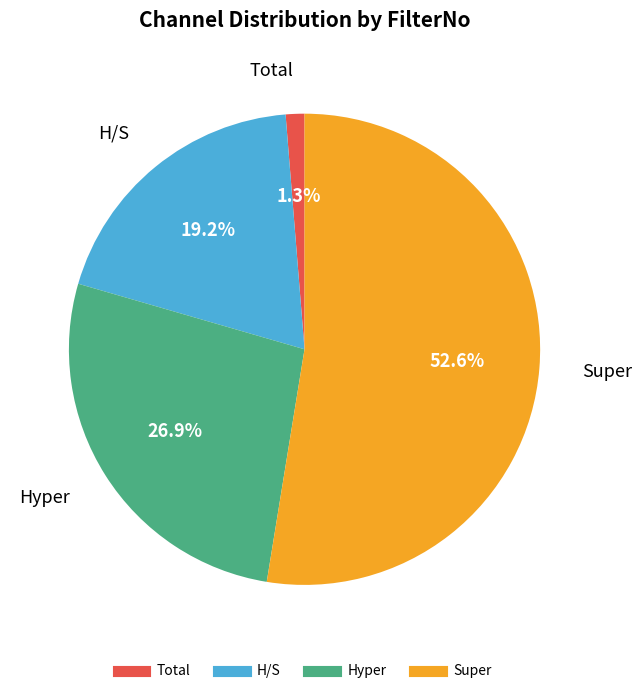

Approximately how many times larger is the value at Hyper compared to H/S?

1.4